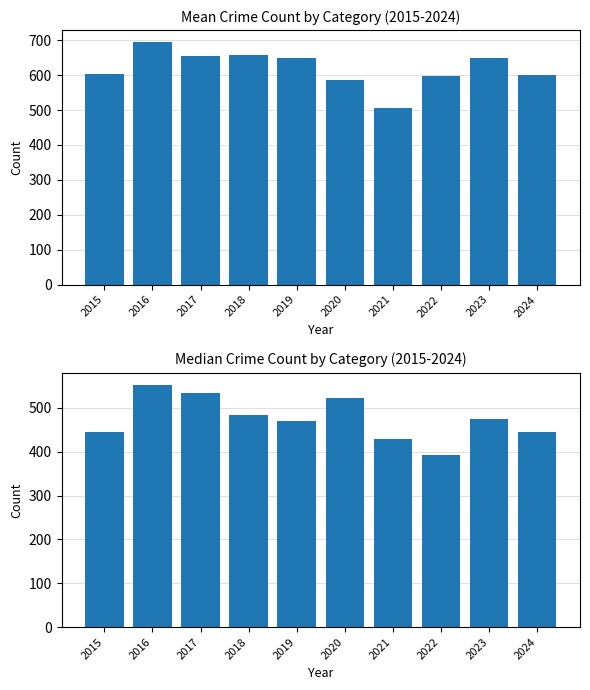

Which category has the lowest value across all series?

2022